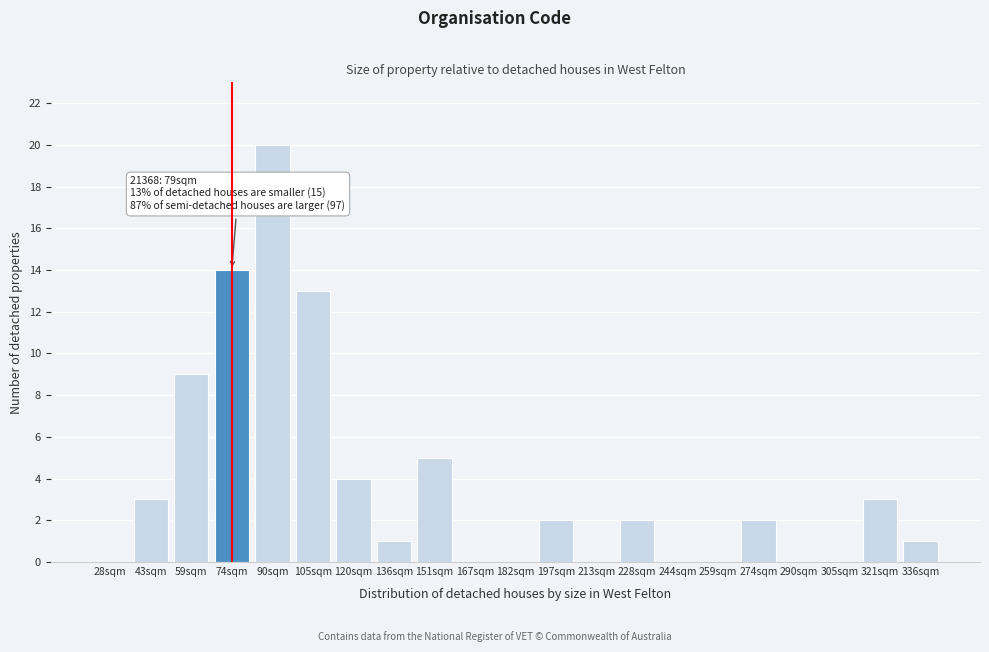

Reading right to left, what are all the values shown in this chart?

336sqm=1	321sqm=3	305sqm=0	290sqm=0	274sqm=2	259sqm=0	244sqm=0	228sqm=2	213sqm=0	197sqm=2	182sqm=0	167sqm=0	151sqm=5	136sqm=1	120sqm=4	105sqm=13	90sqm=20	74sqm=14	59sqm=9	43sqm=3	28sqm=0